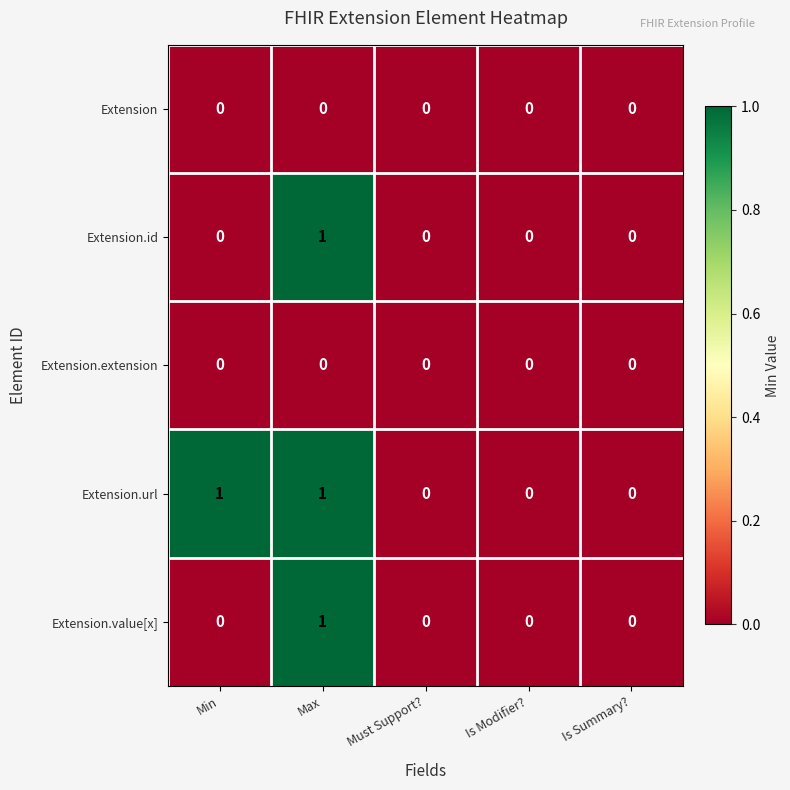

Reading left to right, list all the values displayed in this chart.

Extension: 0	0	0	0	0
Extension.id: 0	1	0	0	0
Extension.extension: 0	0	0	0	0
Extension.url: 1	1	0	0	0
Extension.value[x]: 0	1	0	0	0